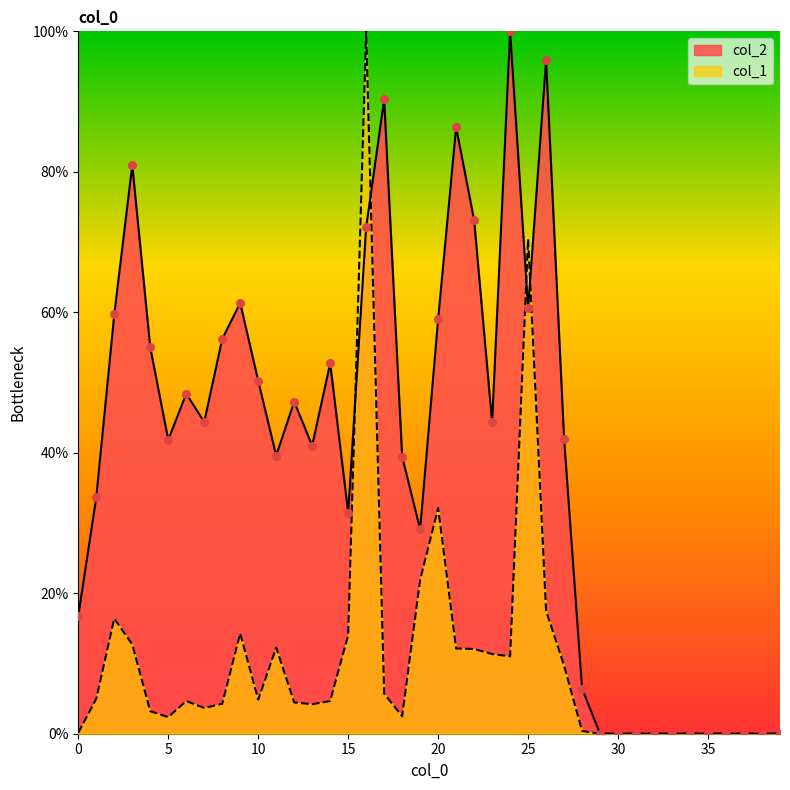

Which series contains the highest Y value?

col_2